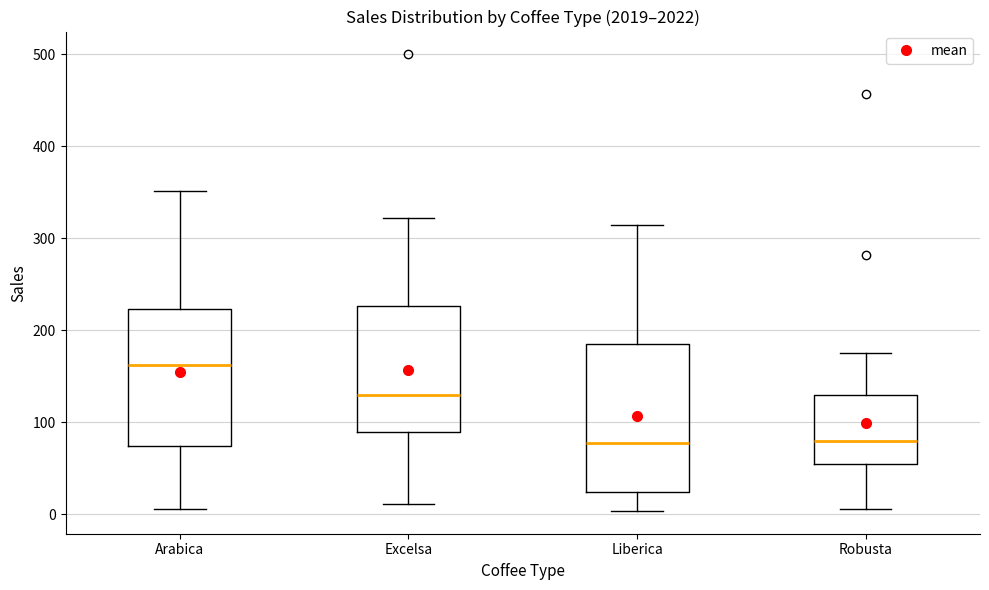

Comparing the boxes themselves (not the whiskers), which one is the tallest?

Liberica